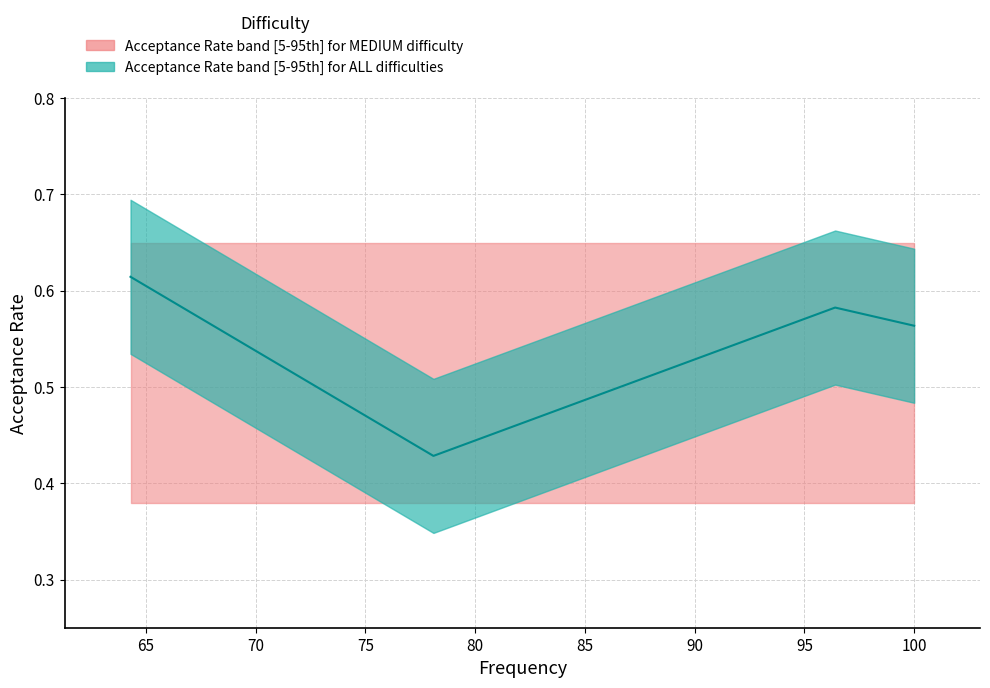

The chart shows a value of 0.3 at 100.0. True or false?

False